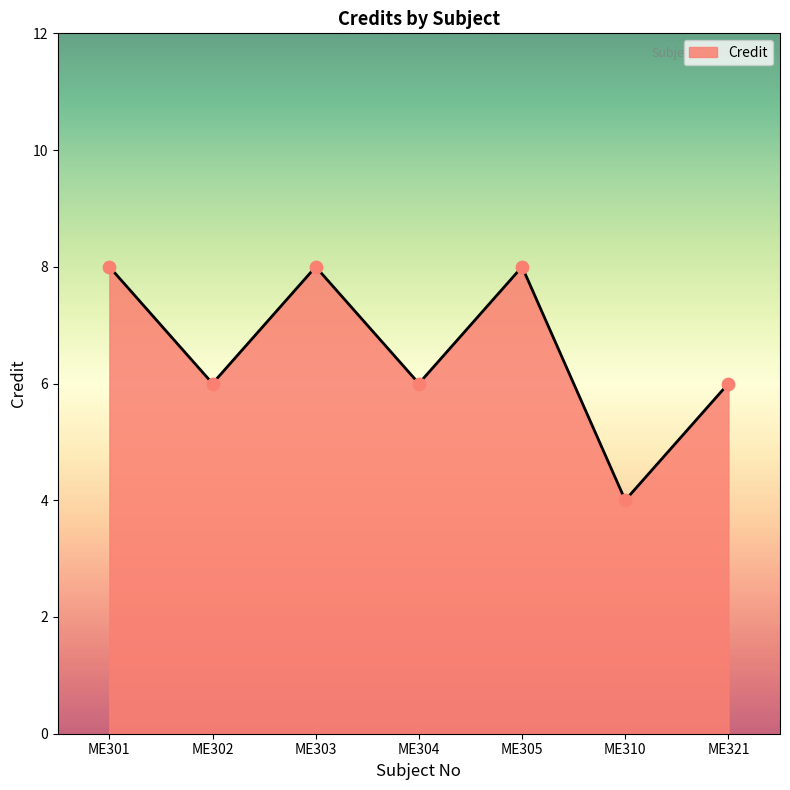

Which has a higher value, ME302 or ME301?

ME301